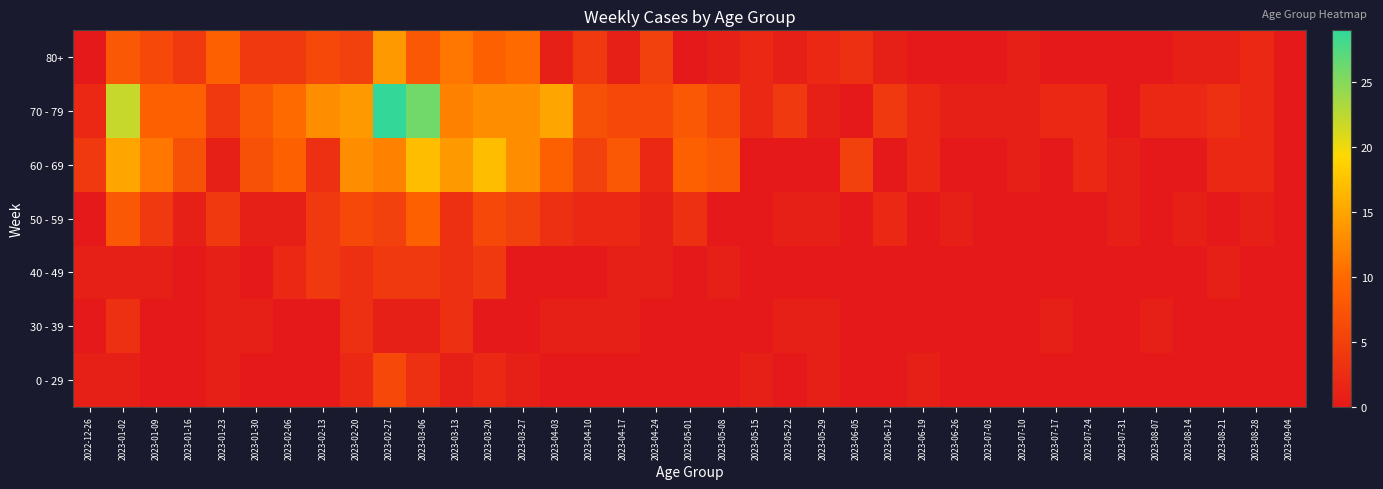

At which category is the sum across all series the highest?

2023-02-27